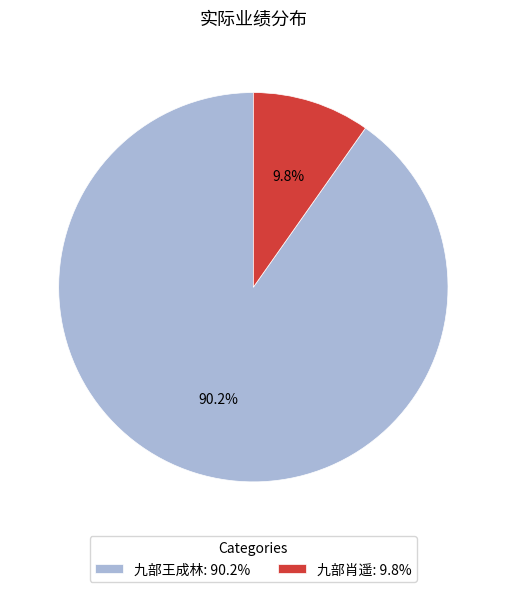

Does 九部王成林 account for over 50% of the chart?

Yes